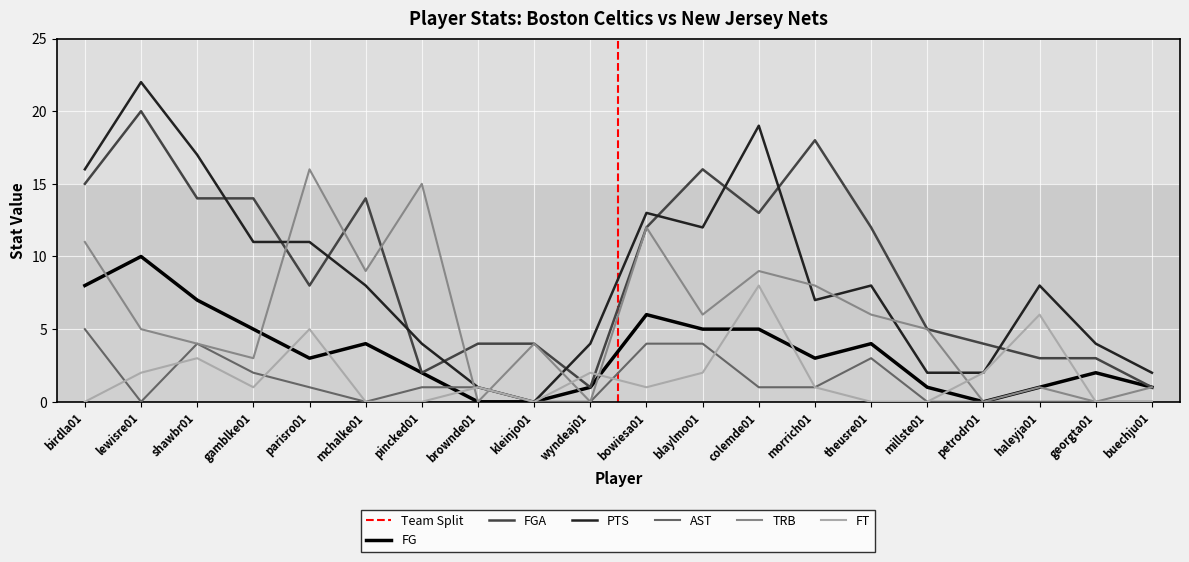

Which category has the highest value in the PTS series?

lewisre01